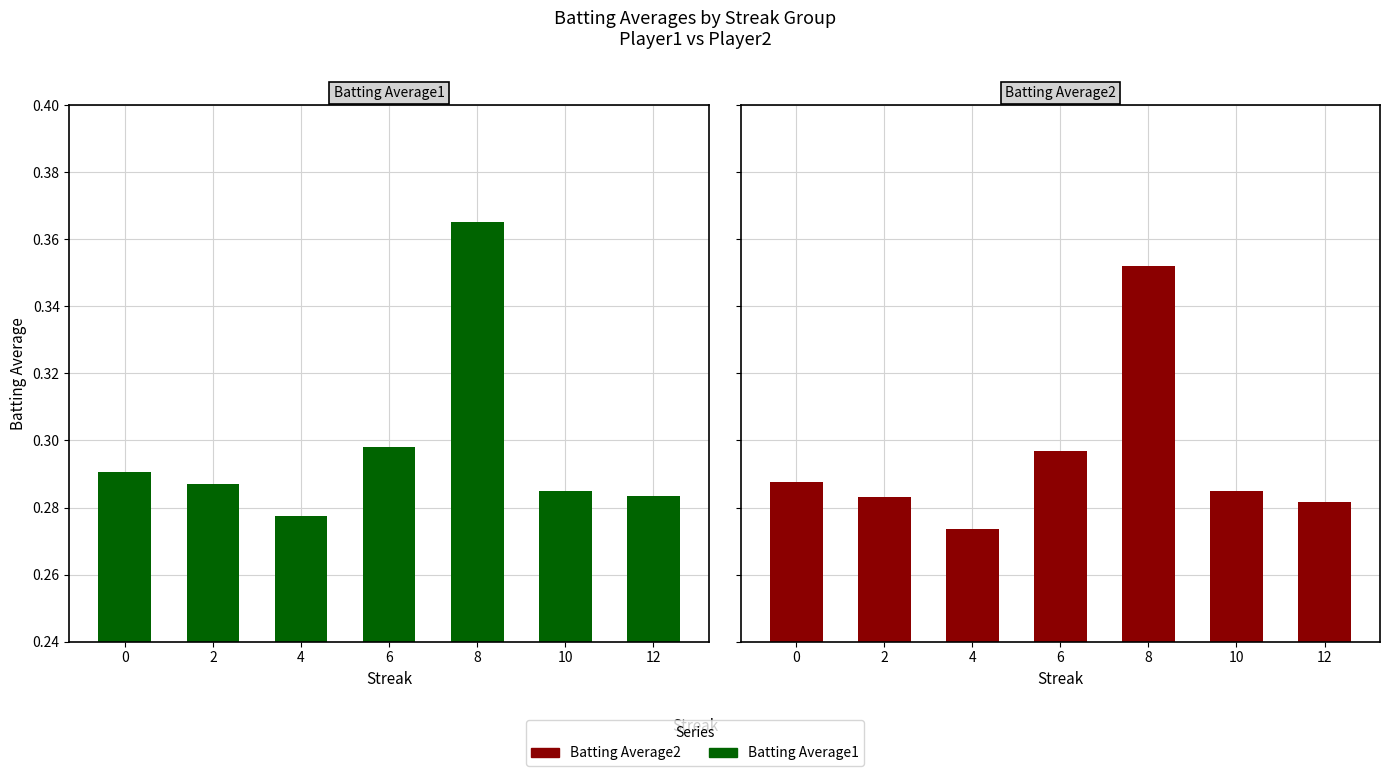

What is the difference between the maximum and minimum values in the Batting Average1 series?

0.1